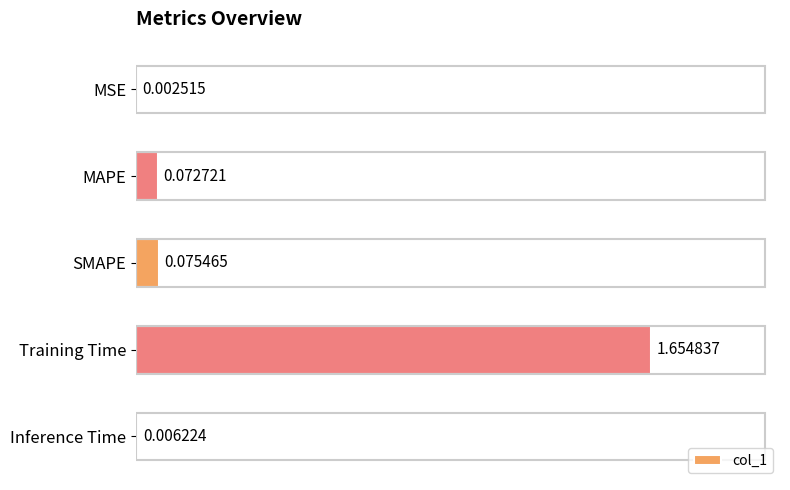

Does the chart contain stacked bars?

No